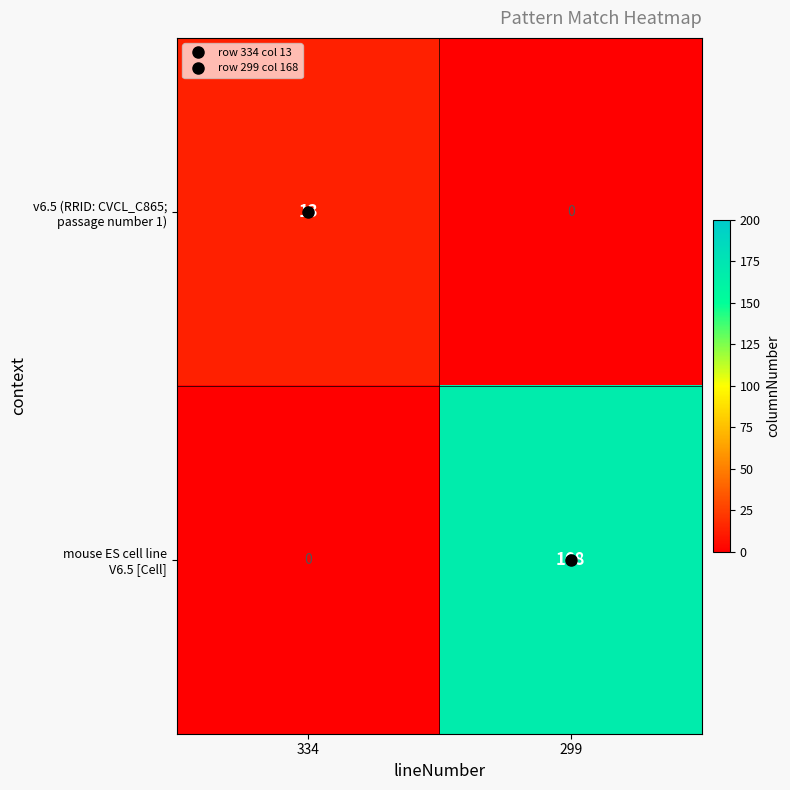

What is the difference between the highest and lowest values at 334?

13